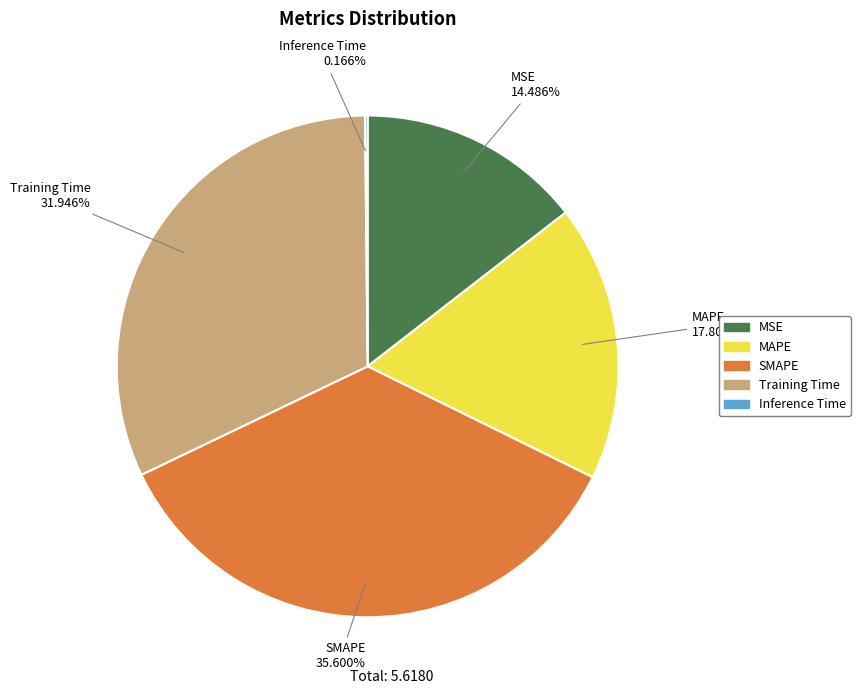

To the nearest percent, what percentage of the pie is MAPE?

18%